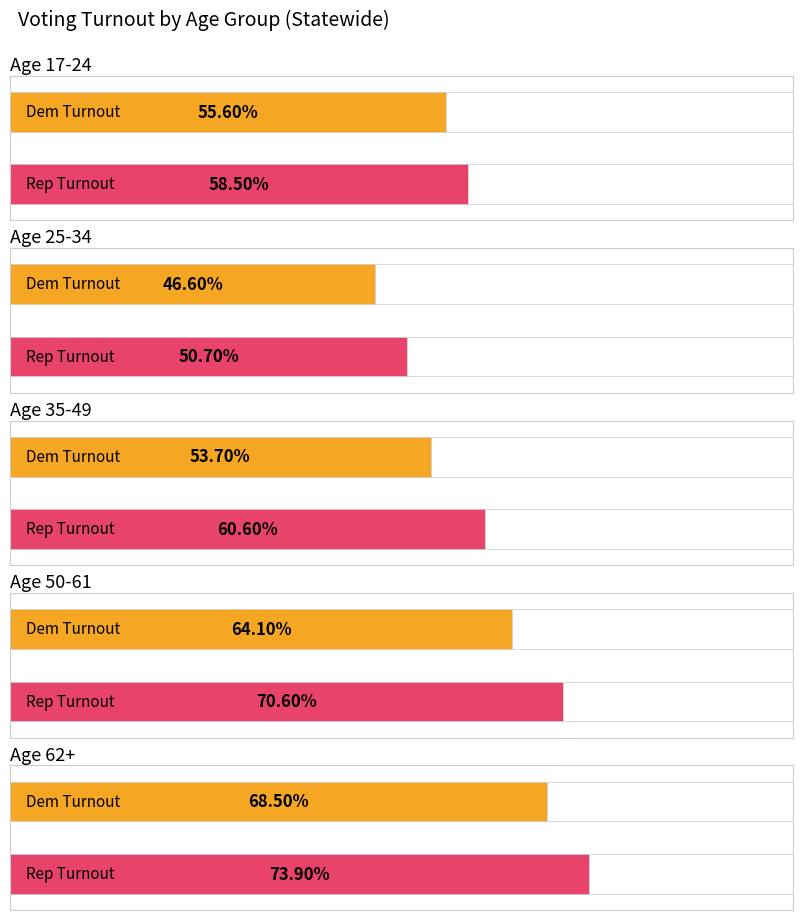

Which has a higher value, Age 35-49 or Age 25-34?

Age 35-49